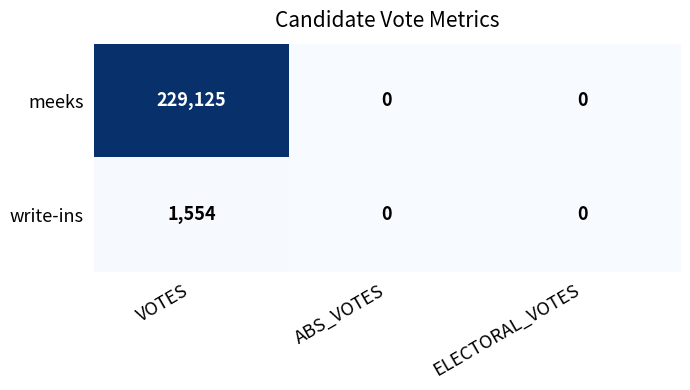

At which category is the sum across all series the highest?

VOTES